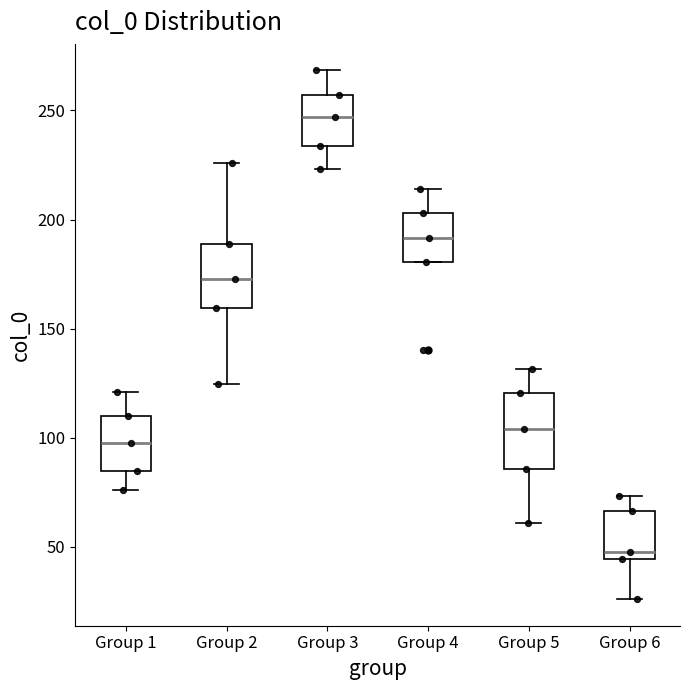

Reading left to right, transcribe this box plot: for each box, give where its median line is, the range the box spans, and where its two whiskers end, as read against the y-axis. The values are not printed on the chart, so give them approximately, as read against the axis.

Group 1: median 100, box 85 to 110, whiskers 75 to 120
Group 2: median 175, box 160 to 190, whiskers 125 to 225
Group 3: median 245, box 235 to 255, whiskers 225 to 270
Group 4: median 190, box 180 to 205, whiskers 180 to 215
Group 5: median 105, box 85 to 120, whiskers 60 to 130
Group 6: median 50, box 45 to 65, whiskers 25 to 75